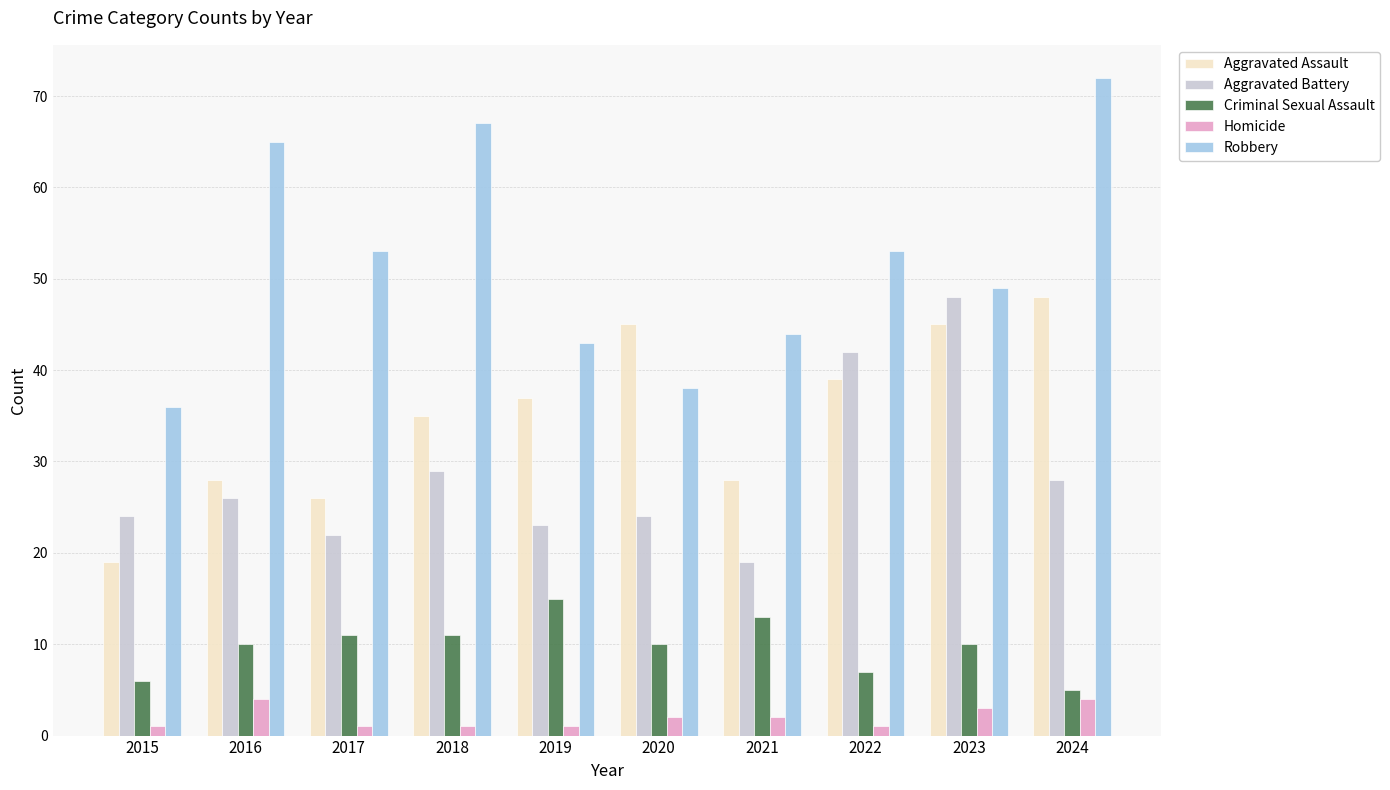

How many bars are there in total?

50